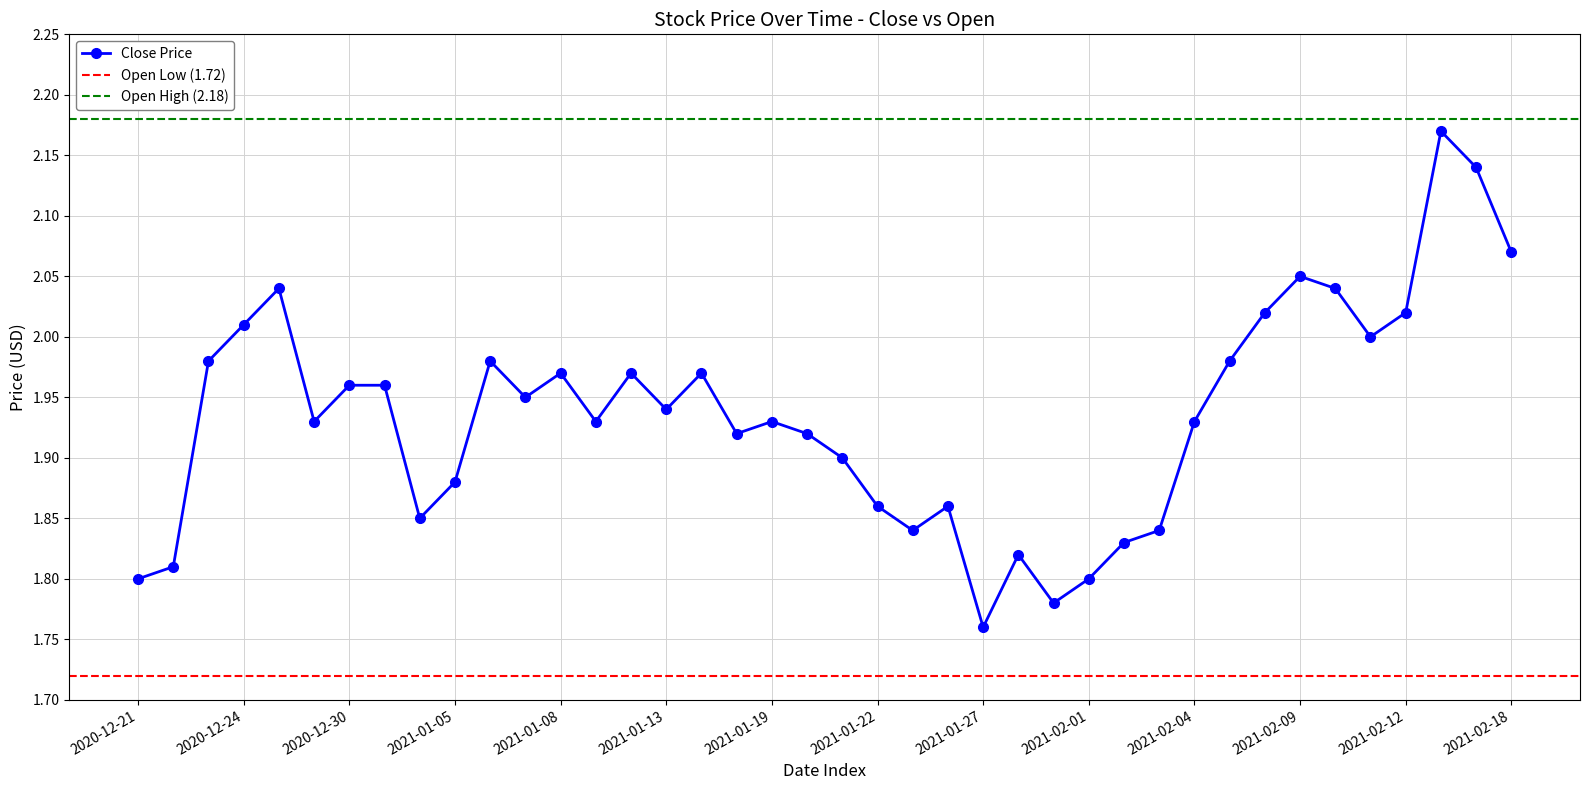

Which label corresponds to the largest value in the chart?

2021-02-16